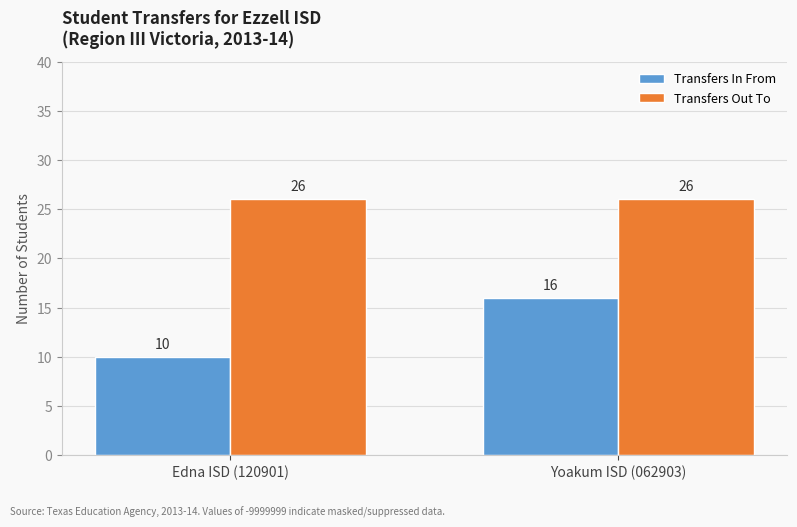

Does the chart contain any negative values?

No